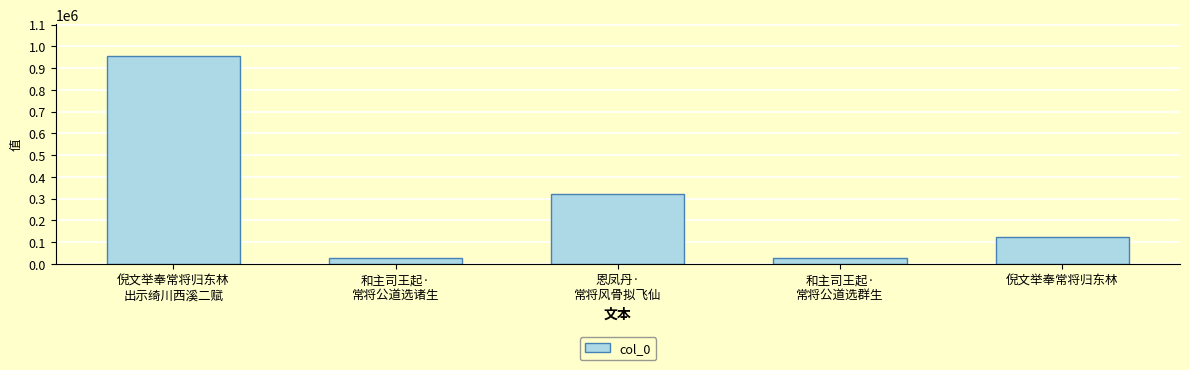

What position from the left is 和主司王起·
常将公道选诸生?

2